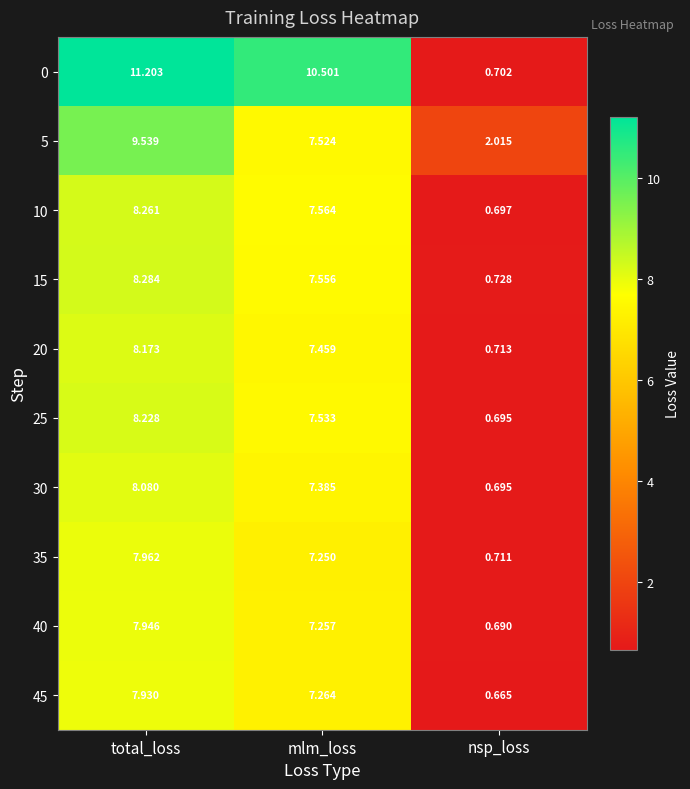

Where does the 35 series first go above 7?

total_loss